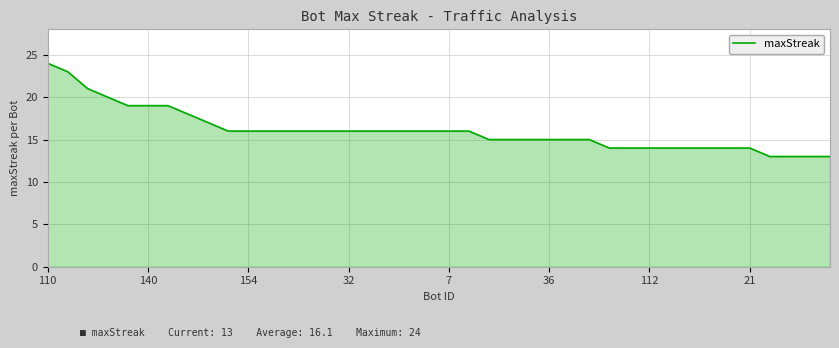

What is the difference between the maximum and minimum values?

11